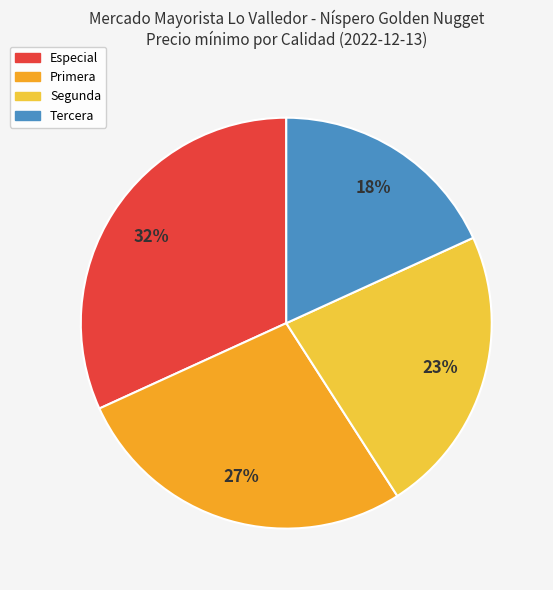

Does Tercera account for over 50% of the chart?

No